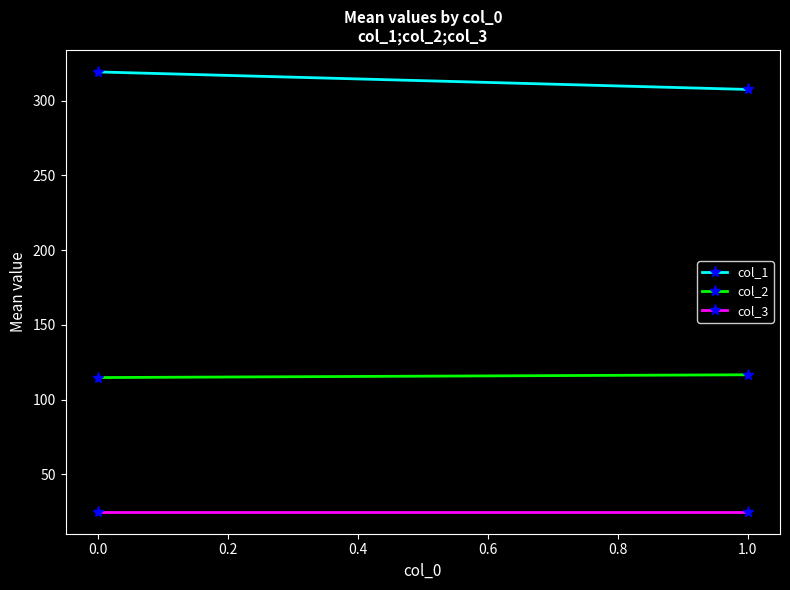

What is the value of the col_1 point at the 2nd from the left?

307.6